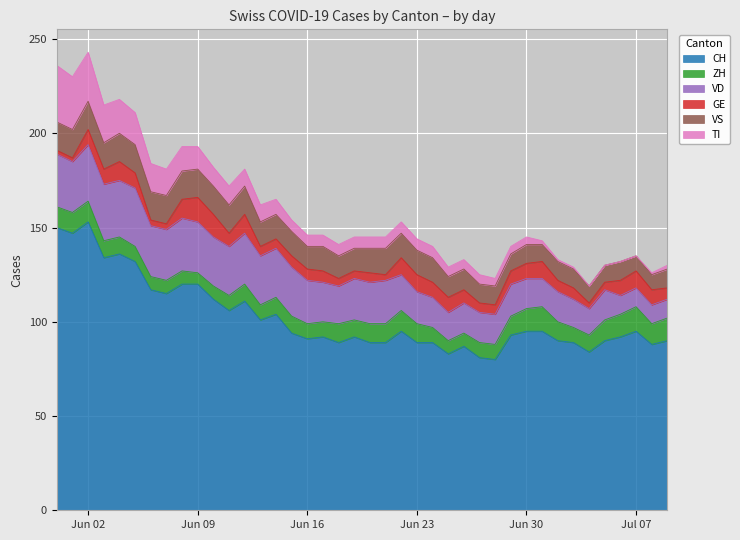

How many data points in VD are above 22?

18